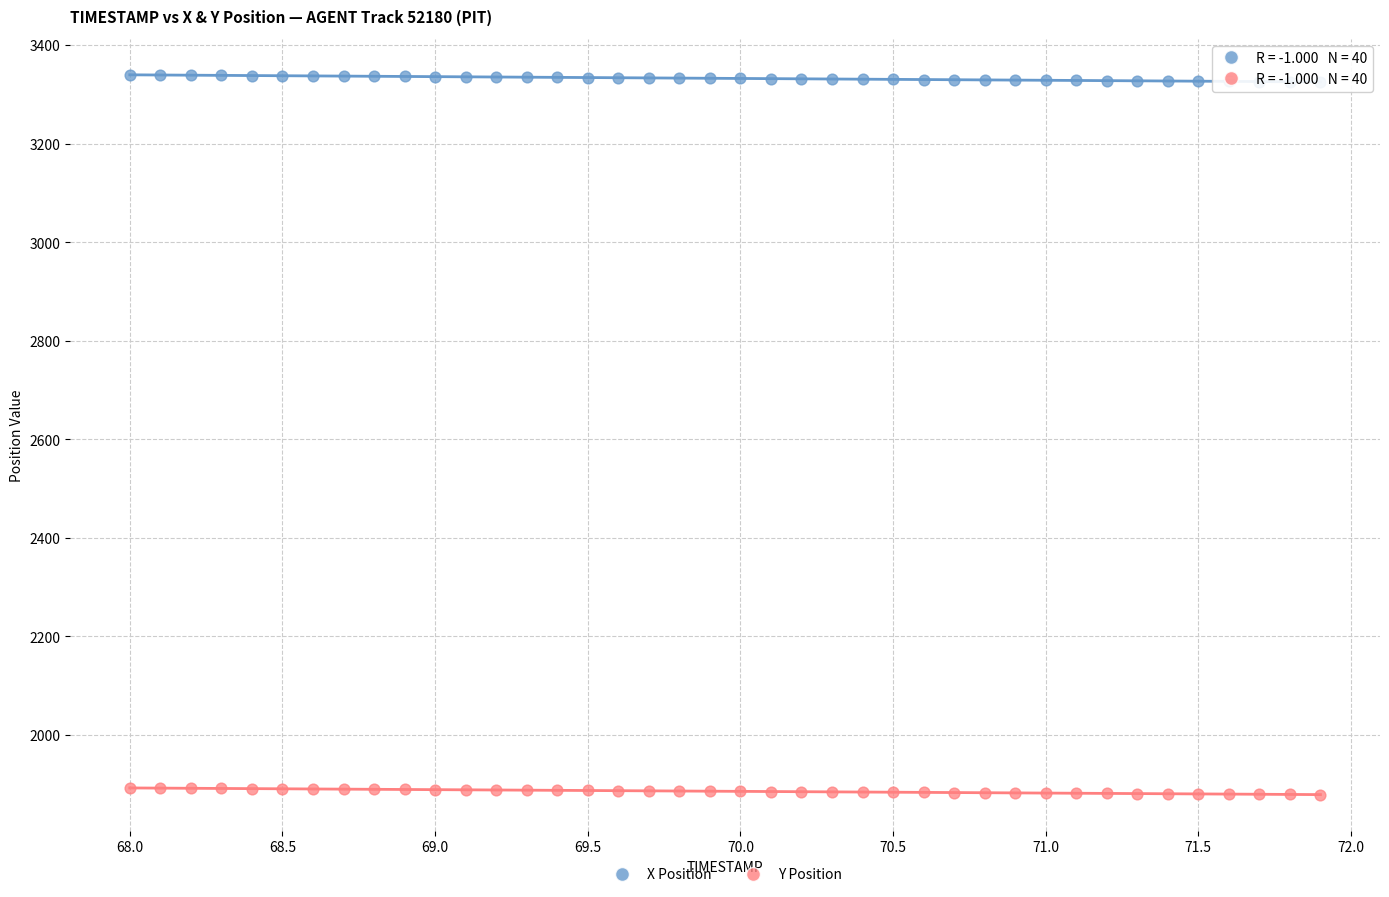

What is the X range (max minus min) for the scatter plot?

3.9